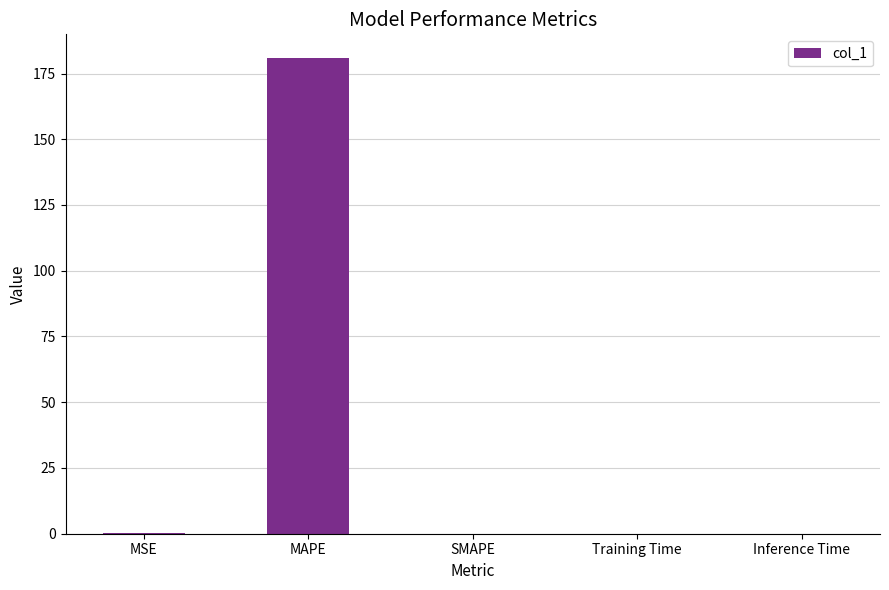

Between MAPE and Training Time, which is larger?

MAPE